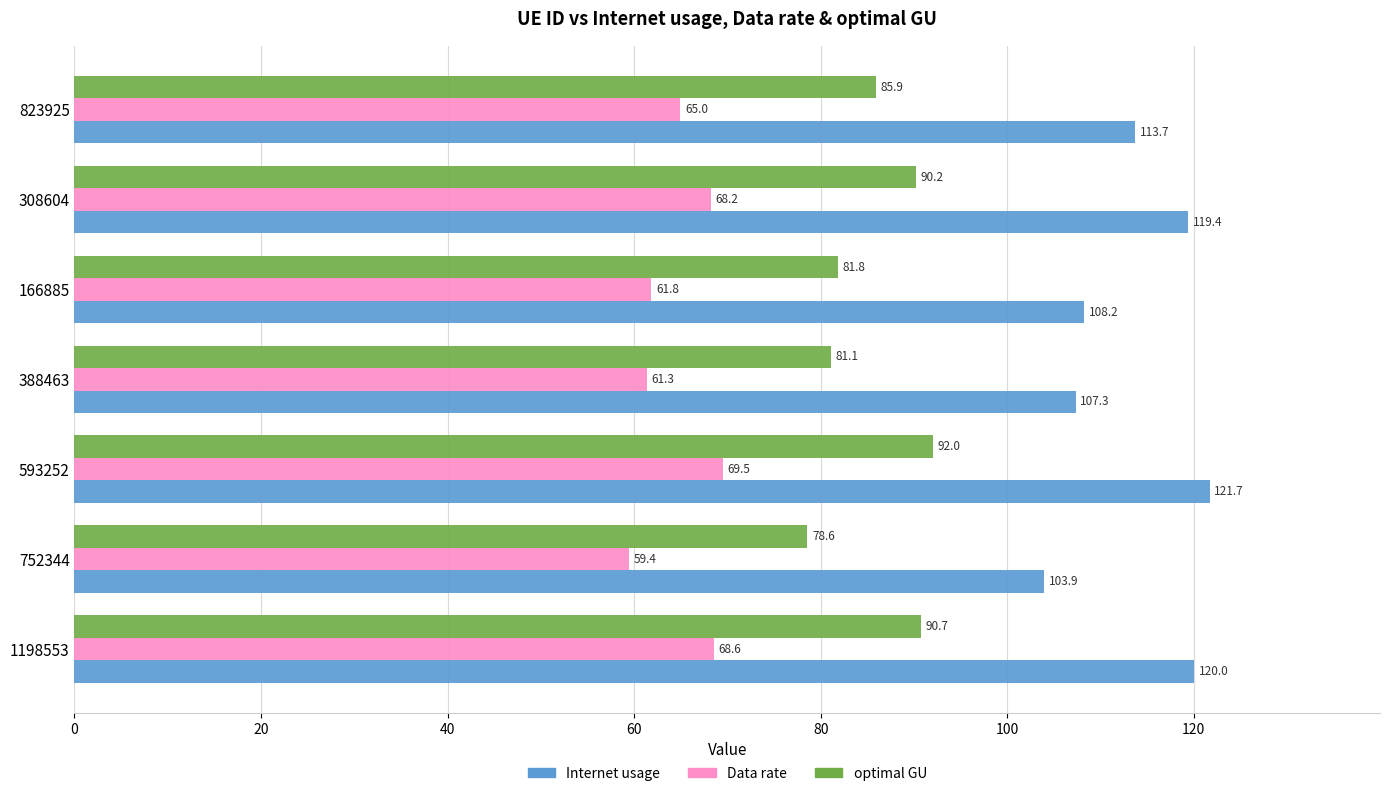

The Internet usage series shows 184.9 at 1198553. True or false?

False